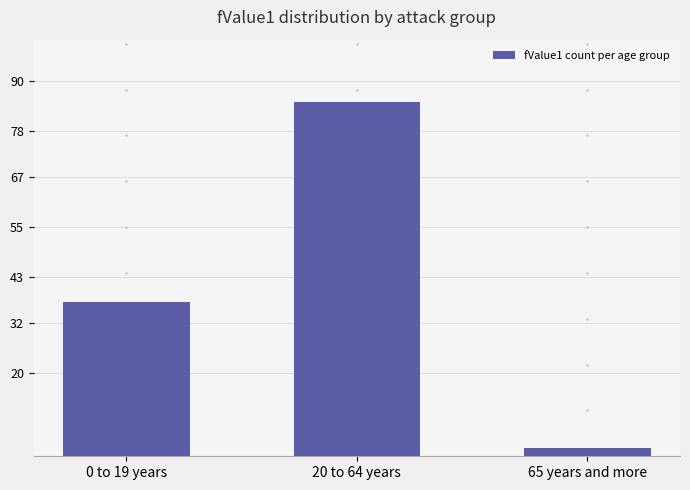

How many data points are less than 37?

1